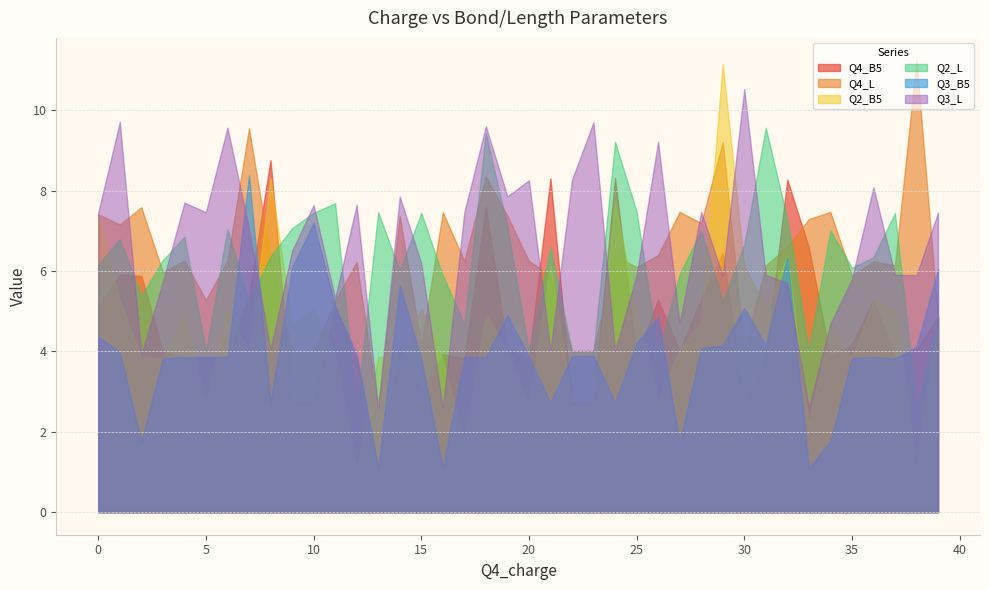

What is the average value of the Q2_B5 series?

4.5